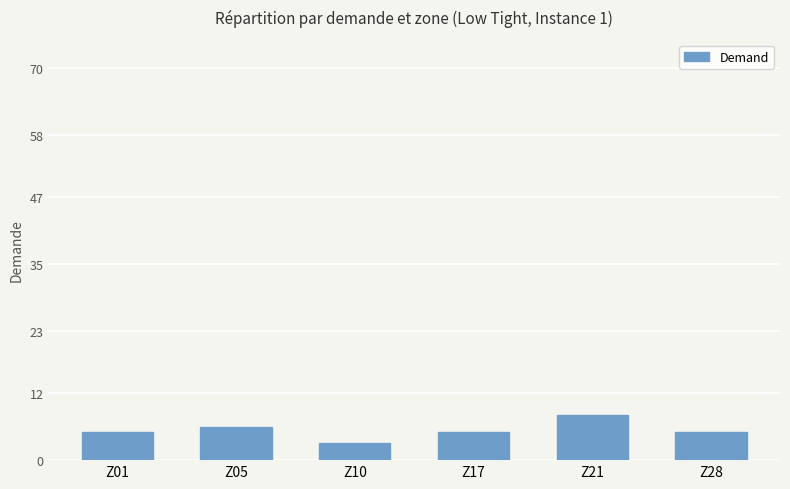

Reading right to left, extract all data points from this chart.

Z28=5	Z21=8	Z17=5	Z10=3	Z05=6	Z01=5